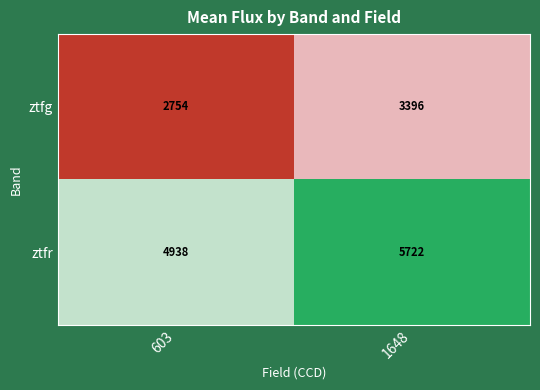

Which series has the largest range (max minus min)?

ztfr